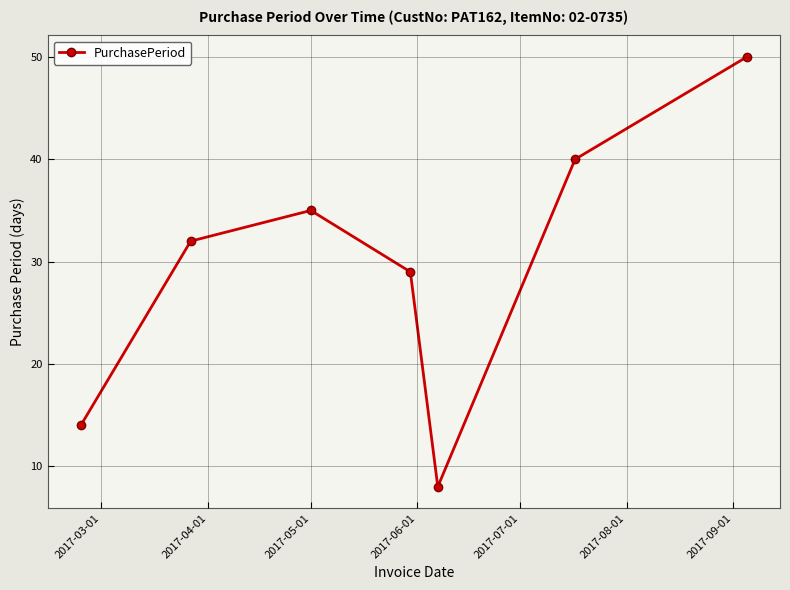

What is the value of the 7th point from the left?

50